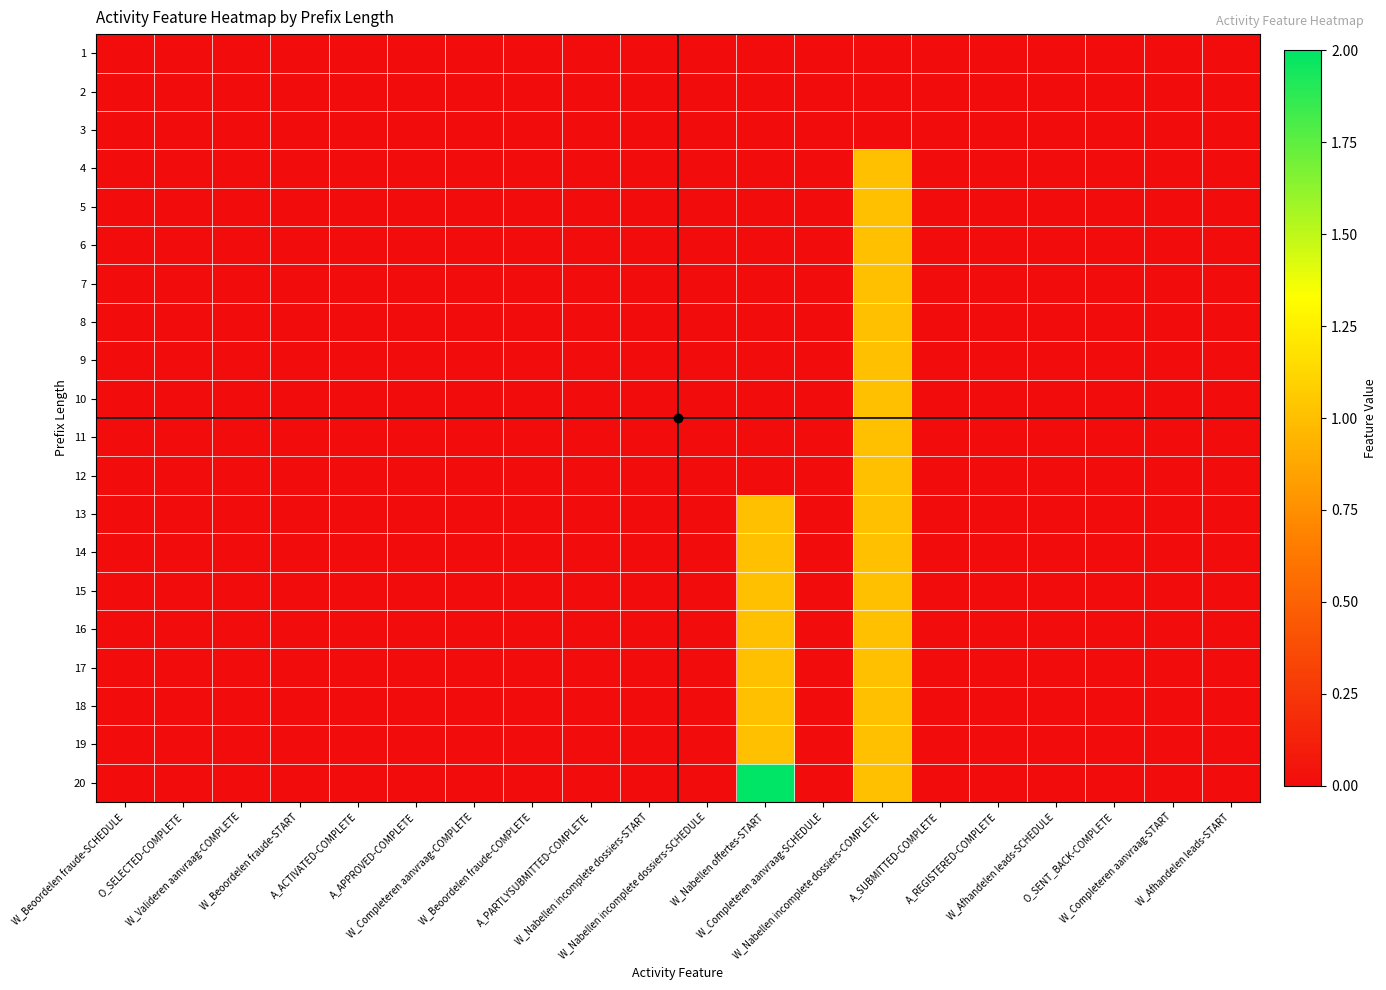

Reading right to left, transcribe all the data shown in this chart.

1: W_Afhandelen leads-START=0	W_Completeren aanvraag-START=0	O_SENT_BACK-COMPLETE=0	W_Afhandelen leads-SCHEDULE=0	A_REGISTERED-COMPLETE=0	A_SUBMITTED-COMPLETE=0	W_Nabellen incomplete dossiers-COMPLETE=0	W_Completeren aanvraag-SCHEDULE=0	W_Nabellen offertes-START=0	W_Nabellen incomplete dossiers-SCHEDULE=0	W_Nabellen incomplete dossiers-START=0	A_PARTLYSUBMITTED-COMPLETE=0	W_Beoordelen fraude-COMPLETE=0	W_Completeren aanvraag-COMPLETE=0	A_APPROVED-COMPLETE=0	A_ACTIVATED-COMPLETE=0	W_Beoordelen fraude-START=0	W_Valideren aanvraag-COMPLETE=0	O_SELECTED-COMPLETE=0	W_Beoordelen fraude-SCHEDULE=0
2: W_Afhandelen leads-START=0	W_Completeren aanvraag-START=0	O_SENT_BACK-COMPLETE=0	W_Afhandelen leads-SCHEDULE=0	A_REGISTERED-COMPLETE=0	A_SUBMITTED-COMPLETE=0	W_Nabellen incomplete dossiers-COMPLETE=0	W_Completeren aanvraag-SCHEDULE=0	W_Nabellen offertes-START=0	W_Nabellen incomplete dossiers-SCHEDULE=0	W_Nabellen incomplete dossiers-START=0	A_PARTLYSUBMITTED-COMPLETE=0	W_Beoordelen fraude-COMPLETE=0	W_Completeren aanvraag-COMPLETE=0	A_APPROVED-COMPLETE=0	A_ACTIVATED-COMPLETE=0	W_Beoordelen fraude-START=0	W_Valideren aanvraag-COMPLETE=0	O_SELECTED-COMPLETE=0	W_Beoordelen fraude-SCHEDULE=0
3: W_Afhandelen leads-START=0	W_Completeren aanvraag-START=0	O_SENT_BACK-COMPLETE=0	W_Afhandelen leads-SCHEDULE=0	A_REGISTERED-COMPLETE=0	A_SUBMITTED-COMPLETE=0	W_Nabellen incomplete dossiers-COMPLETE=0	W_Completeren aanvraag-SCHEDULE=0	W_Nabellen offertes-START=0	W_Nabellen incomplete dossiers-SCHEDULE=0	W_Nabellen incomplete dossiers-START=0	A_PARTLYSUBMITTED-COMPLETE=0	W_Beoordelen fraude-COMPLETE=0	W_Completeren aanvraag-COMPLETE=0	A_APPROVED-COMPLETE=0	A_ACTIVATED-COMPLETE=0	W_Beoordelen fraude-START=0	W_Valideren aanvraag-COMPLETE=0	O_SELECTED-COMPLETE=0	W_Beoordelen fraude-SCHEDULE=0
4: W_Afhandelen leads-START=0	W_Completeren aanvraag-START=0	O_SENT_BACK-COMPLETE=0	W_Afhandelen leads-SCHEDULE=0	A_REGISTERED-COMPLETE=0	A_SUBMITTED-COMPLETE=0	W_Nabellen incomplete dossiers-COMPLETE=1	W_Completeren aanvraag-SCHEDULE=0	W_Nabellen offertes-START=0	W_Nabellen incomplete dossiers-SCHEDULE=0	W_Nabellen incomplete dossiers-START=0	A_PARTLYSUBMITTED-COMPLETE=0	W_Beoordelen fraude-COMPLETE=0	W_Completeren aanvraag-COMPLETE=0	A_APPROVED-COMPLETE=0	A_ACTIVATED-COMPLETE=0	W_Beoordelen fraude-START=0	W_Valideren aanvraag-COMPLETE=0	O_SELECTED-COMPLETE=0	W_Beoordelen fraude-SCHEDULE=0
5: W_Afhandelen leads-START=0	W_Completeren aanvraag-START=0	O_SENT_BACK-COMPLETE=0	W_Afhandelen leads-SCHEDULE=0	A_REGISTERED-COMPLETE=0	A_SUBMITTED-COMPLETE=0	W_Nabellen incomplete dossiers-COMPLETE=1	W_Completeren aanvraag-SCHEDULE=0	W_Nabellen offertes-START=0	W_Nabellen incomplete dossiers-SCHEDULE=0	W_Nabellen incomplete dossiers-START=0	A_PARTLYSUBMITTED-COMPLETE=0	W_Beoordelen fraude-COMPLETE=0	W_Completeren aanvraag-COMPLETE=0	A_APPROVED-COMPLETE=0	A_ACTIVATED-COMPLETE=0	W_Beoordelen fraude-START=0	W_Valideren aanvraag-COMPLETE=0	O_SELECTED-COMPLETE=0	W_Beoordelen fraude-SCHEDULE=0
6: W_Afhandelen leads-START=0	W_Completeren aanvraag-START=0	O_SENT_BACK-COMPLETE=0	W_Afhandelen leads-SCHEDULE=0	A_REGISTERED-COMPLETE=0	A_SUBMITTED-COMPLETE=0	W_Nabellen incomplete dossiers-COMPLETE=1	W_Completeren aanvraag-SCHEDULE=0	W_Nabellen offertes-START=0	W_Nabellen incomplete dossiers-SCHEDULE=0	W_Nabellen incomplete dossiers-START=0	A_PARTLYSUBMITTED-COMPLETE=0	W_Beoordelen fraude-COMPLETE=0	W_Completeren aanvraag-COMPLETE=0	A_APPROVED-COMPLETE=0	A_ACTIVATED-COMPLETE=0	W_Beoordelen fraude-START=0	W_Valideren aanvraag-COMPLETE=0	O_SELECTED-COMPLETE=0	W_Beoordelen fraude-SCHEDULE=0
7: W_Afhandelen leads-START=0	W_Completeren aanvraag-START=0	O_SENT_BACK-COMPLETE=0	W_Afhandelen leads-SCHEDULE=0	A_REGISTERED-COMPLETE=0	A_SUBMITTED-COMPLETE=0	W_Nabellen incomplete dossiers-COMPLETE=1	W_Completeren aanvraag-SCHEDULE=0	W_Nabellen offertes-START=0	W_Nabellen incomplete dossiers-SCHEDULE=0	W_Nabellen incomplete dossiers-START=0	A_PARTLYSUBMITTED-COMPLETE=0	W_Beoordelen fraude-COMPLETE=0	W_Completeren aanvraag-COMPLETE=0	A_APPROVED-COMPLETE=0	A_ACTIVATED-COMPLETE=0	W_Beoordelen fraude-START=0	W_Valideren aanvraag-COMPLETE=0	O_SELECTED-COMPLETE=0	W_Beoordelen fraude-SCHEDULE=0
8: W_Afhandelen leads-START=0	W_Completeren aanvraag-START=0	O_SENT_BACK-COMPLETE=0	W_Afhandelen leads-SCHEDULE=0	A_REGISTERED-COMPLETE=0	A_SUBMITTED-COMPLETE=0	W_Nabellen incomplete dossiers-COMPLETE=1	W_Completeren aanvraag-SCHEDULE=0	W_Nabellen offertes-START=0	W_Nabellen incomplete dossiers-SCHEDULE=0	W_Nabellen incomplete dossiers-START=0	A_PARTLYSUBMITTED-COMPLETE=0	W_Beoordelen fraude-COMPLETE=0	W_Completeren aanvraag-COMPLETE=0	A_APPROVED-COMPLETE=0	A_ACTIVATED-COMPLETE=0	W_Beoordelen fraude-START=0	W_Valideren aanvraag-COMPLETE=0	O_SELECTED-COMPLETE=0	W_Beoordelen fraude-SCHEDULE=0
9: W_Afhandelen leads-START=0	W_Completeren aanvraag-START=0	O_SENT_BACK-COMPLETE=0	W_Afhandelen leads-SCHEDULE=0	A_REGISTERED-COMPLETE=0	A_SUBMITTED-COMPLETE=0	W_Nabellen incomplete dossiers-COMPLETE=1	W_Completeren aanvraag-SCHEDULE=0	W_Nabellen offertes-START=0	W_Nabellen incomplete dossiers-SCHEDULE=0	W_Nabellen incomplete dossiers-START=0	A_PARTLYSUBMITTED-COMPLETE=0	W_Beoordelen fraude-COMPLETE=0	W_Completeren aanvraag-COMPLETE=0	A_APPROVED-COMPLETE=0	A_ACTIVATED-COMPLETE=0	W_Beoordelen fraude-START=0	W_Valideren aanvraag-COMPLETE=0	O_SELECTED-COMPLETE=0	W_Beoordelen fraude-SCHEDULE=0
10: W_Afhandelen leads-START=0	W_Completeren aanvraag-START=0	O_SENT_BACK-COMPLETE=0	W_Afhandelen leads-SCHEDULE=0	A_REGISTERED-COMPLETE=0	A_SUBMITTED-COMPLETE=0	W_Nabellen incomplete dossiers-COMPLETE=1	W_Completeren aanvraag-SCHEDULE=0	W_Nabellen offertes-START=0	W_Nabellen incomplete dossiers-SCHEDULE=0	W_Nabellen incomplete dossiers-START=0	A_PARTLYSUBMITTED-COMPLETE=0	W_Beoordelen fraude-COMPLETE=0	W_Completeren aanvraag-COMPLETE=0	A_APPROVED-COMPLETE=0	A_ACTIVATED-COMPLETE=0	W_Beoordelen fraude-START=0	W_Valideren aanvraag-COMPLETE=0	O_SELECTED-COMPLETE=0	W_Beoordelen fraude-SCHEDULE=0
11: W_Afhandelen leads-START=0	W_Completeren aanvraag-START=0	O_SENT_BACK-COMPLETE=0	W_Afhandelen leads-SCHEDULE=0	A_REGISTERED-COMPLETE=0	A_SUBMITTED-COMPLETE=0	W_Nabellen incomplete dossiers-COMPLETE=1	W_Completeren aanvraag-SCHEDULE=0	W_Nabellen offertes-START=0	W_Nabellen incomplete dossiers-SCHEDULE=0	W_Nabellen incomplete dossiers-START=0	A_PARTLYSUBMITTED-COMPLETE=0	W_Beoordelen fraude-COMPLETE=0	W_Completeren aanvraag-COMPLETE=0	A_APPROVED-COMPLETE=0	A_ACTIVATED-COMPLETE=0	W_Beoordelen fraude-START=0	W_Valideren aanvraag-COMPLETE=0	O_SELECTED-COMPLETE=0	W_Beoordelen fraude-SCHEDULE=0
12: W_Afhandelen leads-START=0	W_Completeren aanvraag-START=0	O_SENT_BACK-COMPLETE=0	W_Afhandelen leads-SCHEDULE=0	A_REGISTERED-COMPLETE=0	A_SUBMITTED-COMPLETE=0	W_Nabellen incomplete dossiers-COMPLETE=1	W_Completeren aanvraag-SCHEDULE=0	W_Nabellen offertes-START=0	W_Nabellen incomplete dossiers-SCHEDULE=0	W_Nabellen incomplete dossiers-START=0	A_PARTLYSUBMITTED-COMPLETE=0	W_Beoordelen fraude-COMPLETE=0	W_Completeren aanvraag-COMPLETE=0	A_APPROVED-COMPLETE=0	A_ACTIVATED-COMPLETE=0	W_Beoordelen fraude-START=0	W_Valideren aanvraag-COMPLETE=0	O_SELECTED-COMPLETE=0	W_Beoordelen fraude-SCHEDULE=0
13: W_Afhandelen leads-START=0	W_Completeren aanvraag-START=0	O_SENT_BACK-COMPLETE=0	W_Afhandelen leads-SCHEDULE=0	A_REGISTERED-COMPLETE=0	A_SUBMITTED-COMPLETE=0	W_Nabellen incomplete dossiers-COMPLETE=1	W_Completeren aanvraag-SCHEDULE=0	W_Nabellen offertes-START=1	W_Nabellen incomplete dossiers-SCHEDULE=0	W_Nabellen incomplete dossiers-START=0	A_PARTLYSUBMITTED-COMPLETE=0	W_Beoordelen fraude-COMPLETE=0	W_Completeren aanvraag-COMPLETE=0	A_APPROVED-COMPLETE=0	A_ACTIVATED-COMPLETE=0	W_Beoordelen fraude-START=0	W_Valideren aanvraag-COMPLETE=0	O_SELECTED-COMPLETE=0	W_Beoordelen fraude-SCHEDULE=0
14: W_Afhandelen leads-START=0	W_Completeren aanvraag-START=0	O_SENT_BACK-COMPLETE=0	W_Afhandelen leads-SCHEDULE=0	A_REGISTERED-COMPLETE=0	A_SUBMITTED-COMPLETE=0	W_Nabellen incomplete dossiers-COMPLETE=1	W_Completeren aanvraag-SCHEDULE=0	W_Nabellen offertes-START=1	W_Nabellen incomplete dossiers-SCHEDULE=0	W_Nabellen incomplete dossiers-START=0	A_PARTLYSUBMITTED-COMPLETE=0	W_Beoordelen fraude-COMPLETE=0	W_Completeren aanvraag-COMPLETE=0	A_APPROVED-COMPLETE=0	A_ACTIVATED-COMPLETE=0	W_Beoordelen fraude-START=0	W_Valideren aanvraag-COMPLETE=0	O_SELECTED-COMPLETE=0	W_Beoordelen fraude-SCHEDULE=0
15: W_Afhandelen leads-START=0	W_Completeren aanvraag-START=0	O_SENT_BACK-COMPLETE=0	W_Afhandelen leads-SCHEDULE=0	A_REGISTERED-COMPLETE=0	A_SUBMITTED-COMPLETE=0	W_Nabellen incomplete dossiers-COMPLETE=1	W_Completeren aanvraag-SCHEDULE=0	W_Nabellen offertes-START=1	W_Nabellen incomplete dossiers-SCHEDULE=0	W_Nabellen incomplete dossiers-START=0	A_PARTLYSUBMITTED-COMPLETE=0	W_Beoordelen fraude-COMPLETE=0	W_Completeren aanvraag-COMPLETE=0	A_APPROVED-COMPLETE=0	A_ACTIVATED-COMPLETE=0	W_Beoordelen fraude-START=0	W_Valideren aanvraag-COMPLETE=0	O_SELECTED-COMPLETE=0	W_Beoordelen fraude-SCHEDULE=0
16: W_Afhandelen leads-START=0	W_Completeren aanvraag-START=0	O_SENT_BACK-COMPLETE=0	W_Afhandelen leads-SCHEDULE=0	A_REGISTERED-COMPLETE=0	A_SUBMITTED-COMPLETE=0	W_Nabellen incomplete dossiers-COMPLETE=1	W_Completeren aanvraag-SCHEDULE=0	W_Nabellen offertes-START=1	W_Nabellen incomplete dossiers-SCHEDULE=0	W_Nabellen incomplete dossiers-START=0	A_PARTLYSUBMITTED-COMPLETE=0	W_Beoordelen fraude-COMPLETE=0	W_Completeren aanvraag-COMPLETE=0	A_APPROVED-COMPLETE=0	A_ACTIVATED-COMPLETE=0	W_Beoordelen fraude-START=0	W_Valideren aanvraag-COMPLETE=0	O_SELECTED-COMPLETE=0	W_Beoordelen fraude-SCHEDULE=0
17: W_Afhandelen leads-START=0	W_Completeren aanvraag-START=0	O_SENT_BACK-COMPLETE=0	W_Afhandelen leads-SCHEDULE=0	A_REGISTERED-COMPLETE=0	A_SUBMITTED-COMPLETE=0	W_Nabellen incomplete dossiers-COMPLETE=1	W_Completeren aanvraag-SCHEDULE=0	W_Nabellen offertes-START=1	W_Nabellen incomplete dossiers-SCHEDULE=0	W_Nabellen incomplete dossiers-START=0	A_PARTLYSUBMITTED-COMPLETE=0	W_Beoordelen fraude-COMPLETE=0	W_Completeren aanvraag-COMPLETE=0	A_APPROVED-COMPLETE=0	A_ACTIVATED-COMPLETE=0	W_Beoordelen fraude-START=0	W_Valideren aanvraag-COMPLETE=0	O_SELECTED-COMPLETE=0	W_Beoordelen fraude-SCHEDULE=0
18: W_Afhandelen leads-START=0	W_Completeren aanvraag-START=0	O_SENT_BACK-COMPLETE=0	W_Afhandelen leads-SCHEDULE=0	A_REGISTERED-COMPLETE=0	A_SUBMITTED-COMPLETE=0	W_Nabellen incomplete dossiers-COMPLETE=1	W_Completeren aanvraag-SCHEDULE=0	W_Nabellen offertes-START=1	W_Nabellen incomplete dossiers-SCHEDULE=0	W_Nabellen incomplete dossiers-START=0	A_PARTLYSUBMITTED-COMPLETE=0	W_Beoordelen fraude-COMPLETE=0	W_Completeren aanvraag-COMPLETE=0	A_APPROVED-COMPLETE=0	A_ACTIVATED-COMPLETE=0	W_Beoordelen fraude-START=0	W_Valideren aanvraag-COMPLETE=0	O_SELECTED-COMPLETE=0	W_Beoordelen fraude-SCHEDULE=0
19: W_Afhandelen leads-START=0	W_Completeren aanvraag-START=0	O_SENT_BACK-COMPLETE=0	W_Afhandelen leads-SCHEDULE=0	A_REGISTERED-COMPLETE=0	A_SUBMITTED-COMPLETE=0	W_Nabellen incomplete dossiers-COMPLETE=1	W_Completeren aanvraag-SCHEDULE=0	W_Nabellen offertes-START=1	W_Nabellen incomplete dossiers-SCHEDULE=0	W_Nabellen incomplete dossiers-START=0	A_PARTLYSUBMITTED-COMPLETE=0	W_Beoordelen fraude-COMPLETE=0	W_Completeren aanvraag-COMPLETE=0	A_APPROVED-COMPLETE=0	A_ACTIVATED-COMPLETE=0	W_Beoordelen fraude-START=0	W_Valideren aanvraag-COMPLETE=0	O_SELECTED-COMPLETE=0	W_Beoordelen fraude-SCHEDULE=0
20: W_Afhandelen leads-START=0	W_Completeren aanvraag-START=0	O_SENT_BACK-COMPLETE=0	W_Afhandelen leads-SCHEDULE=0	A_REGISTERED-COMPLETE=0	A_SUBMITTED-COMPLETE=0	W_Nabellen incomplete dossiers-COMPLETE=1	W_Completeren aanvraag-SCHEDULE=0	W_Nabellen offertes-START=2	W_Nabellen incomplete dossiers-SCHEDULE=0	W_Nabellen incomplete dossiers-START=0	A_PARTLYSUBMITTED-COMPLETE=0	W_Beoordelen fraude-COMPLETE=0	W_Completeren aanvraag-COMPLETE=0	A_APPROVED-COMPLETE=0	A_ACTIVATED-COMPLETE=0	W_Beoordelen fraude-START=0	W_Valideren aanvraag-COMPLETE=0	O_SELECTED-COMPLETE=0	W_Beoordelen fraude-SCHEDULE=0